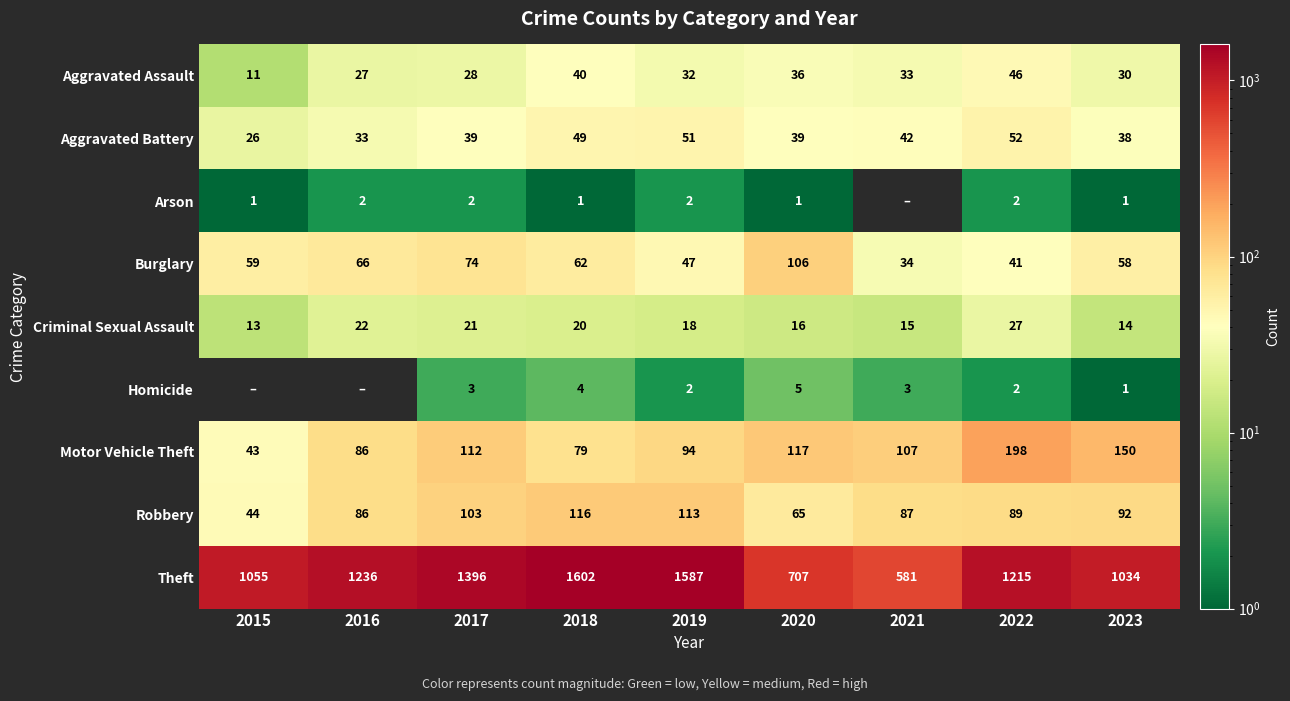

What is the maximum value shown in the chart?

1602